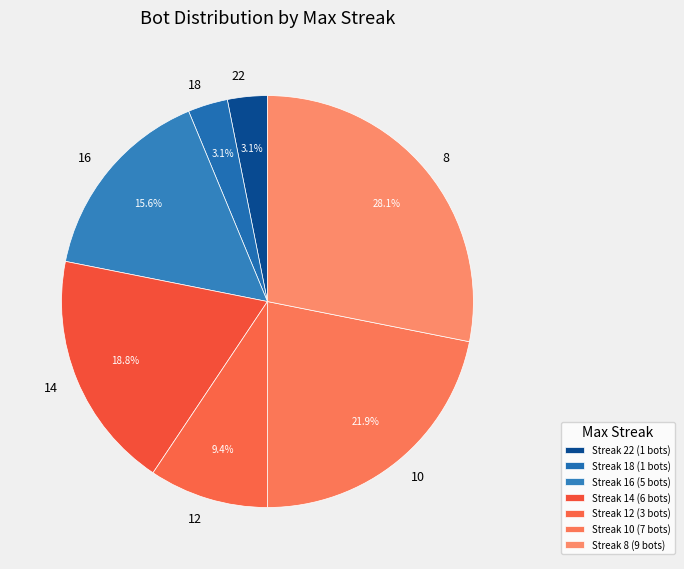

Does 14 represent more than half of the total?

No